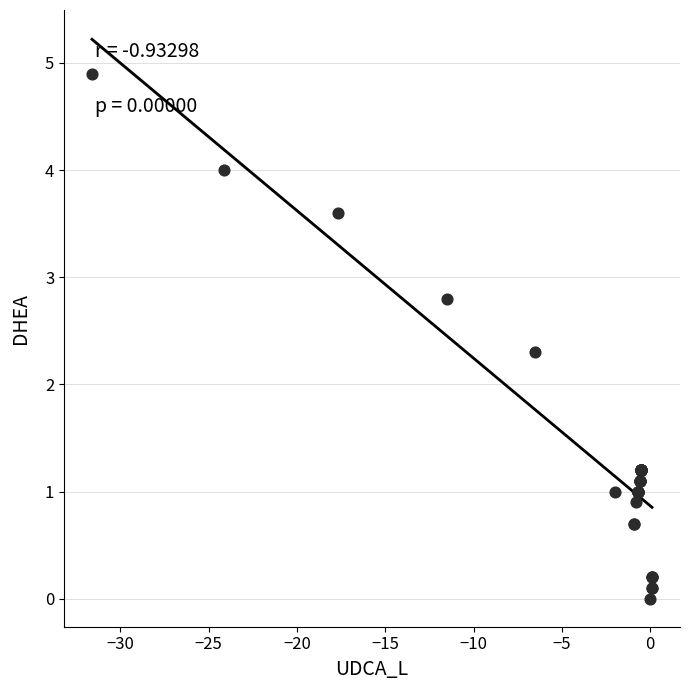

What Y value in the scatter plot is closest to 2?

2.3